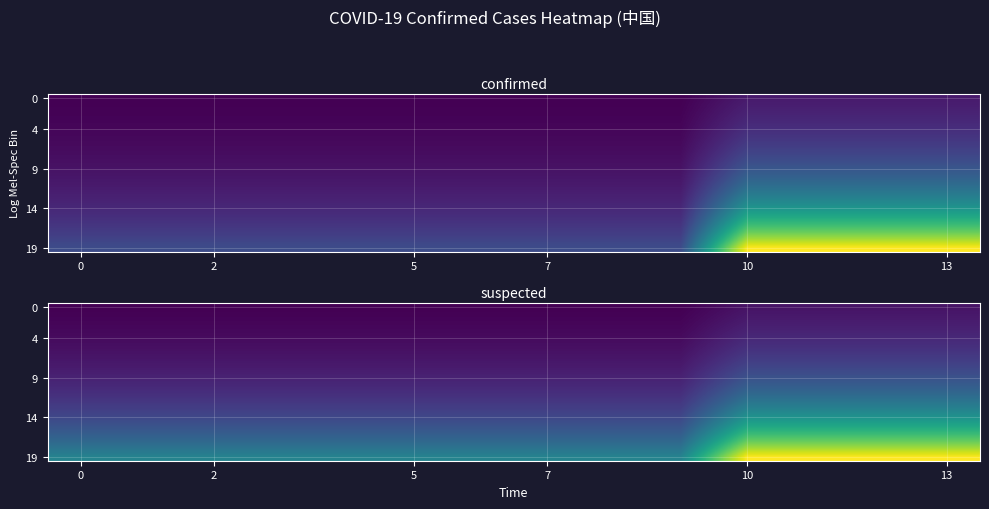

At which category is the sum across all series the highest?

10